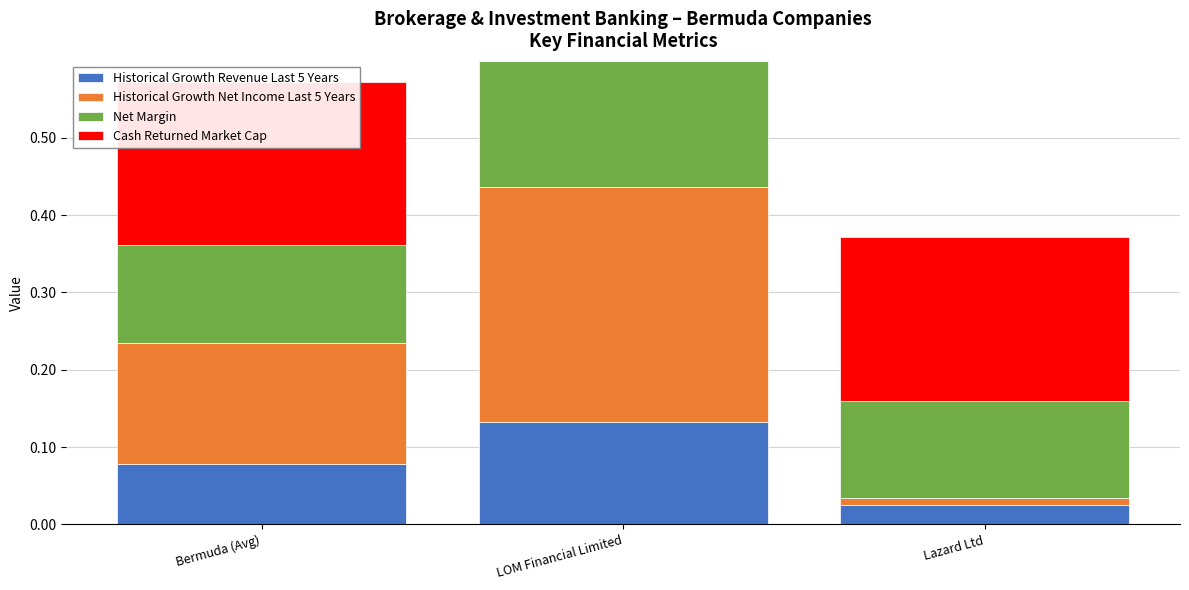

What is the total value across all series at LOM Financial Limited?

0.6